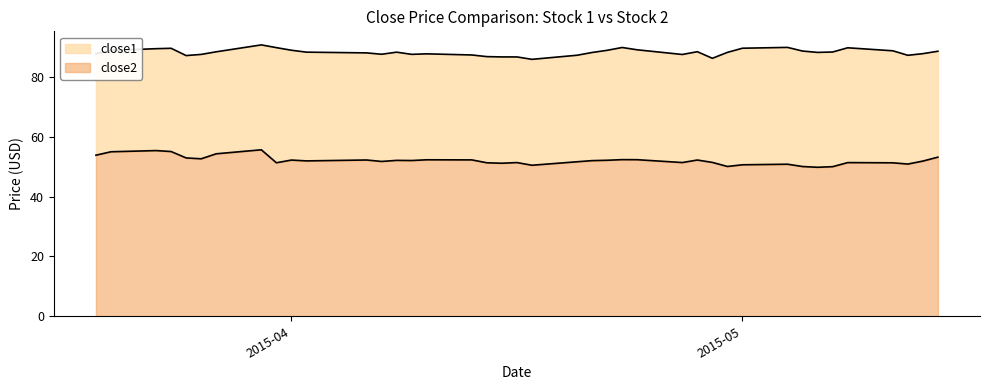

Between 2015-04-07 and 2015-04-22, which series saw the biggest shift?

close1